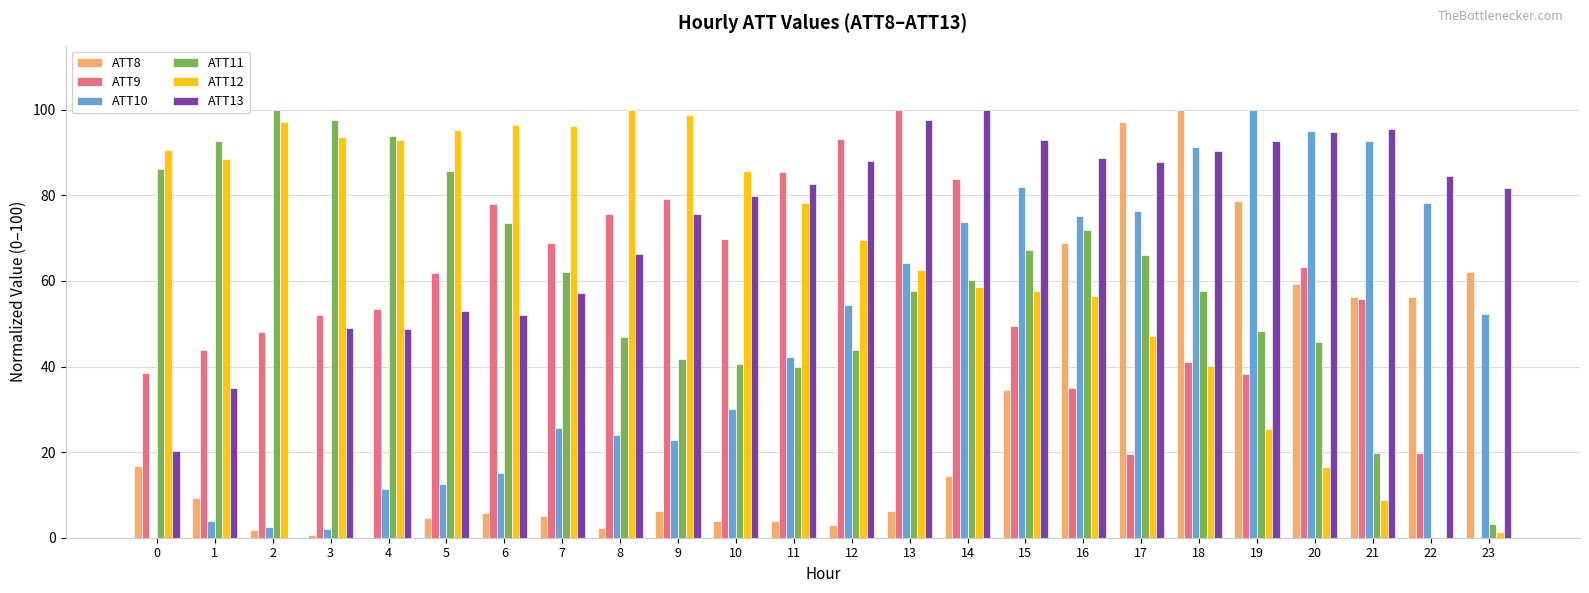

The ATT9 series shows 48.0 at 6. True or false?

False